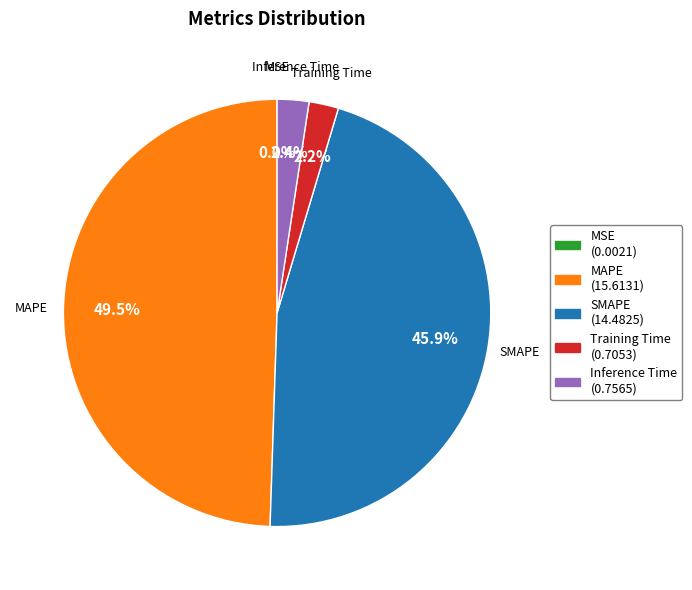

Does any single category account for the majority?

No